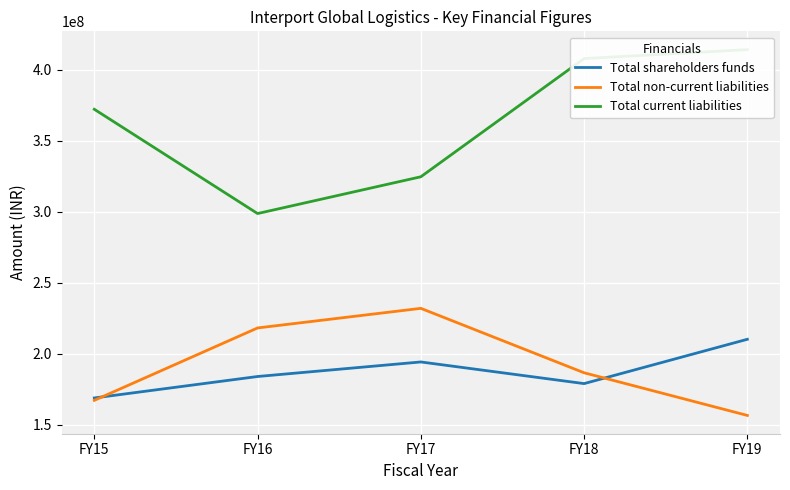

How many Total shareholders funds values are between 179147886 and 194392791?

3